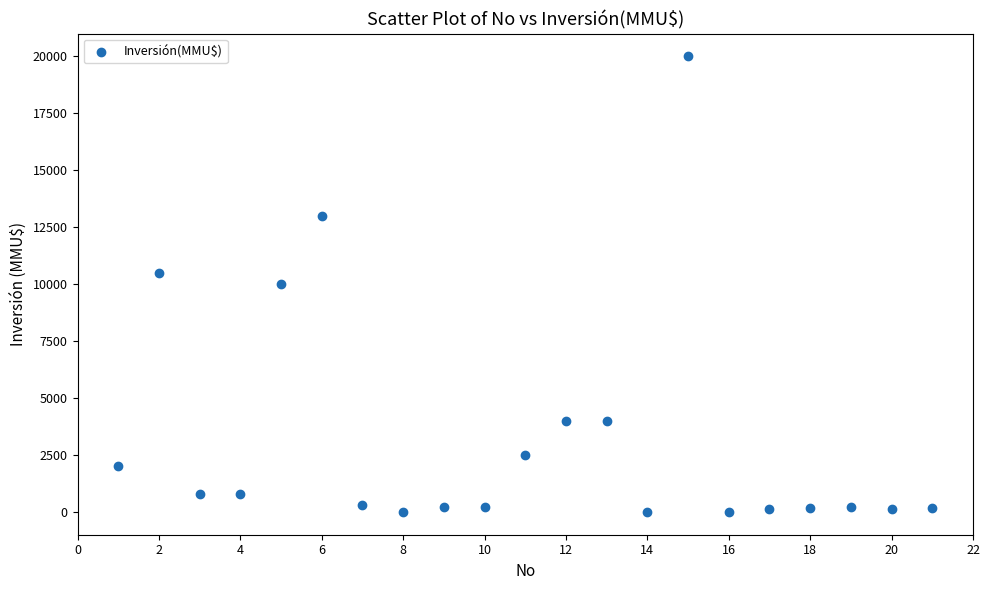

What is the range of Y values (max minus min)?

20000